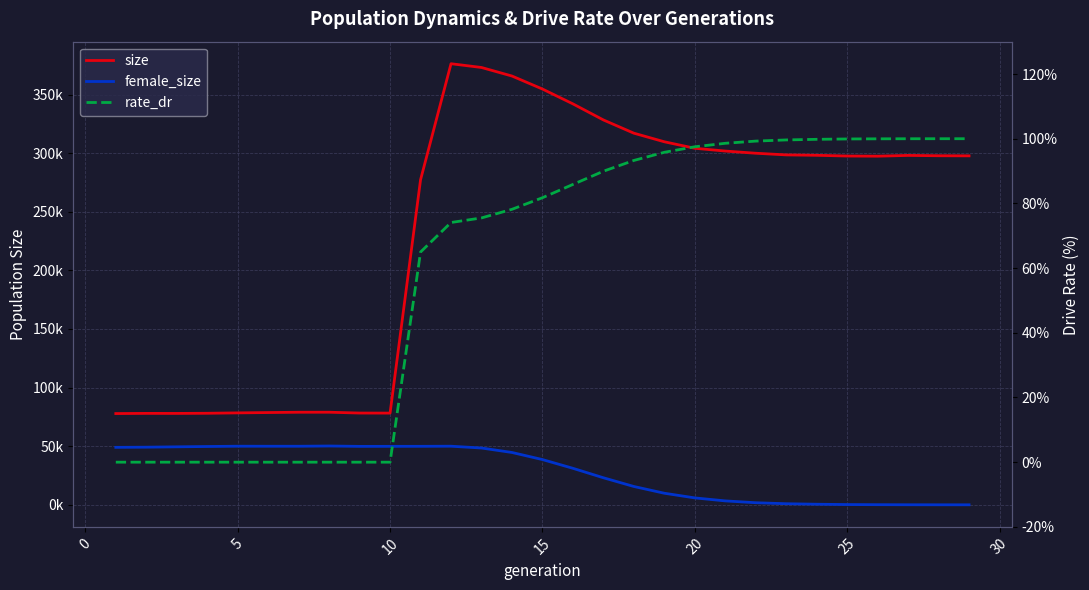

Rank the series at 25 from highest to lowest value.

size, female_size, rate_dr